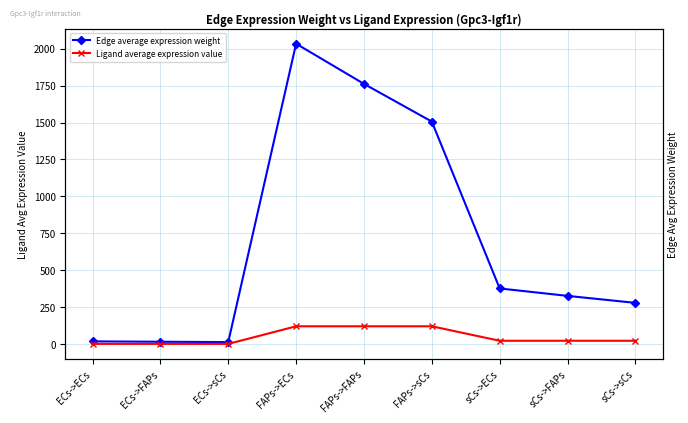

At which category does the chart reach its peak across all series?

FAPs->ECs